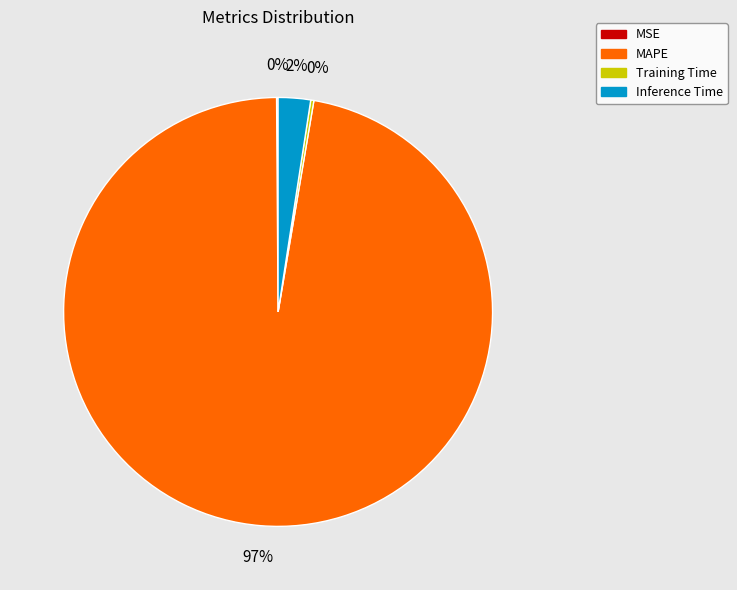

Is the sum of MAPE and Inference Time greater than half?

Yes